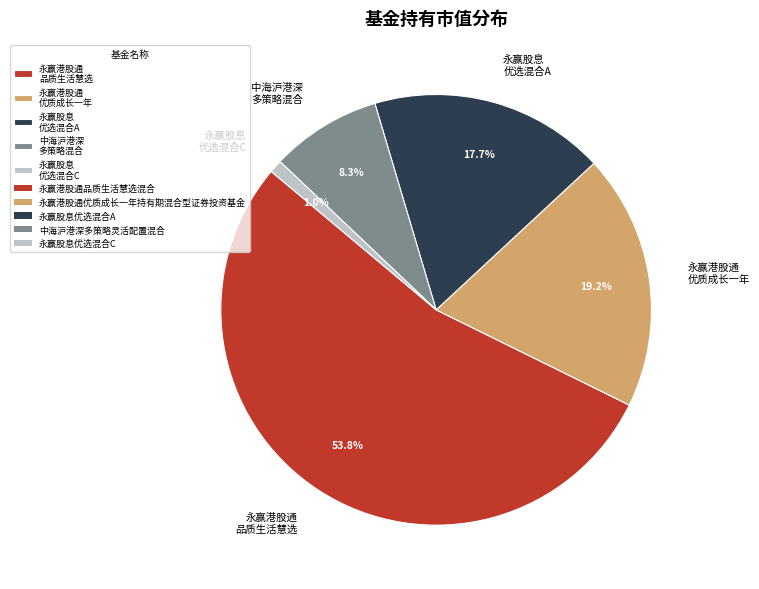

Which has a higher value, 永赢股息 优选混合C or 永赢港股通 优质成长一年?

永赢港股通 优质成长一年